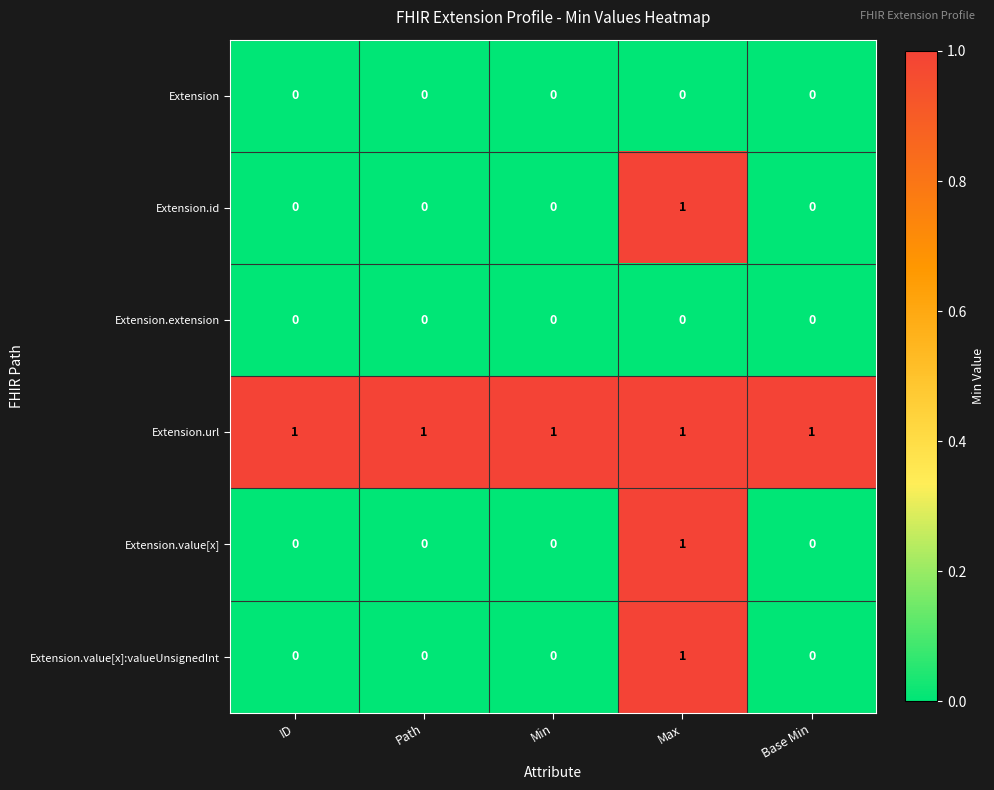

The Extension.value[x]:valueUnsignedInt series shows 0 at Min. True or false?

True